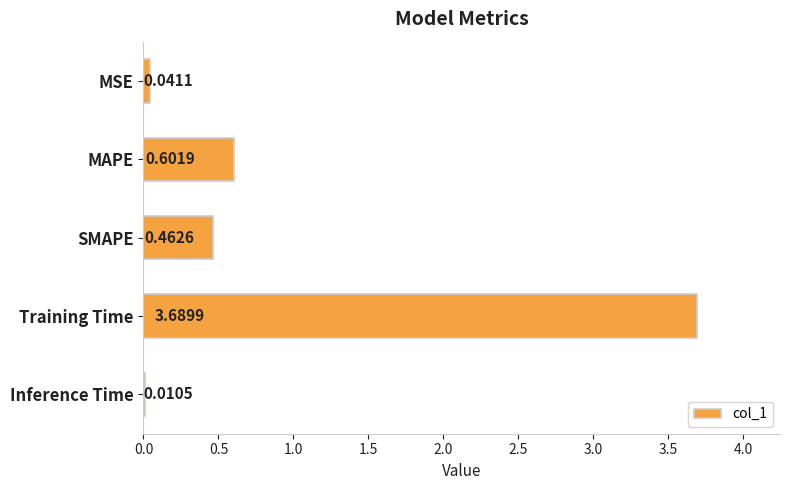

What is the sum of the values at Training Time and MSE?

3.7